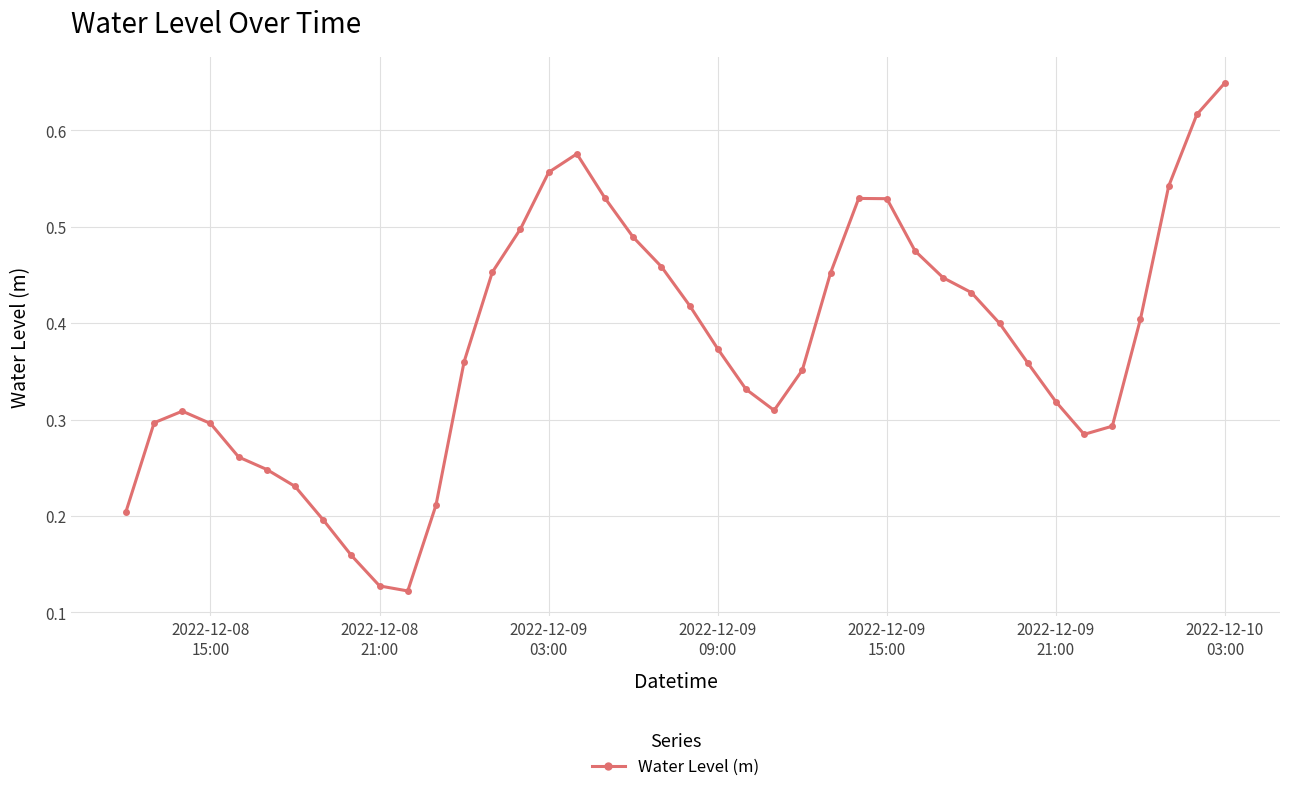

True or false: the data has more than 2 interior local peaks.

True